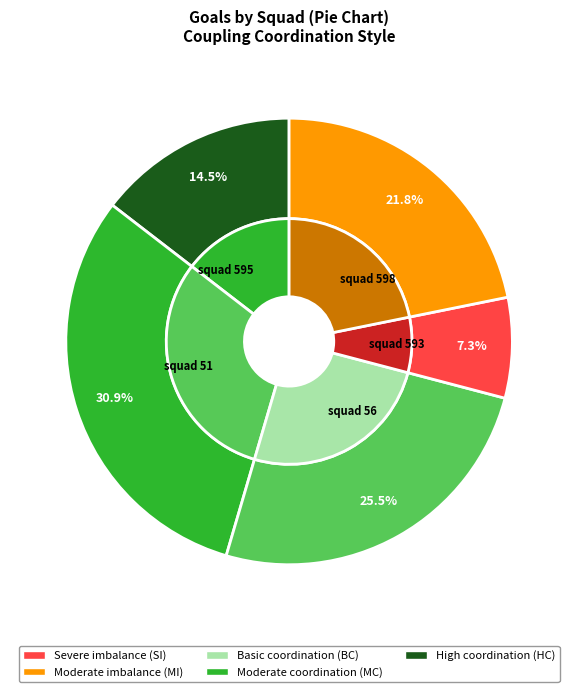

Count the number of slices in the pie.

5